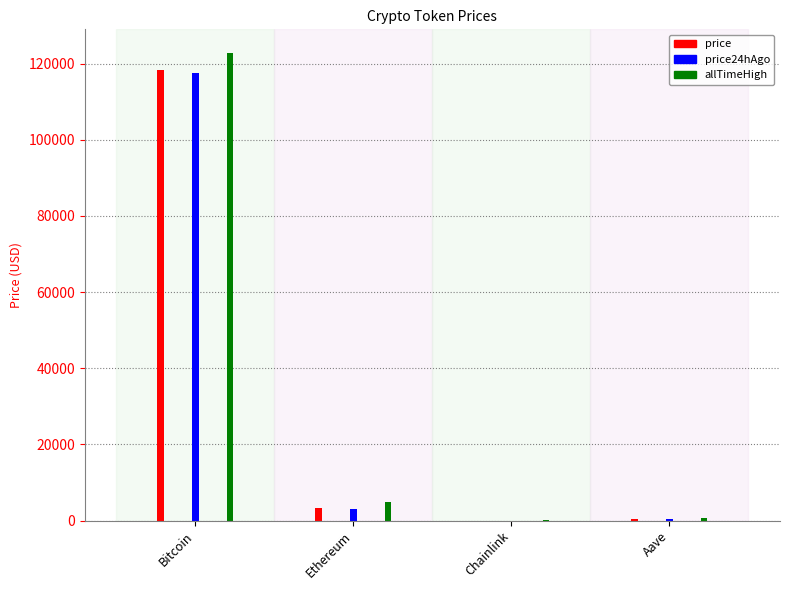

At which label does allTimeHigh first exceed 4878?

Bitcoin